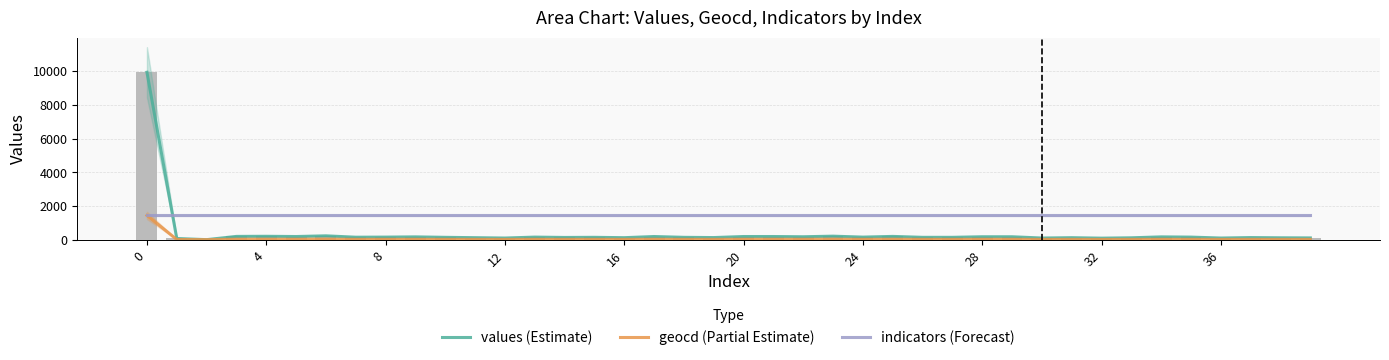

Rank the series by their average value, from lowest to highest.

geocd (Partial Estimate), values (Estimate), indicators (Forecast)